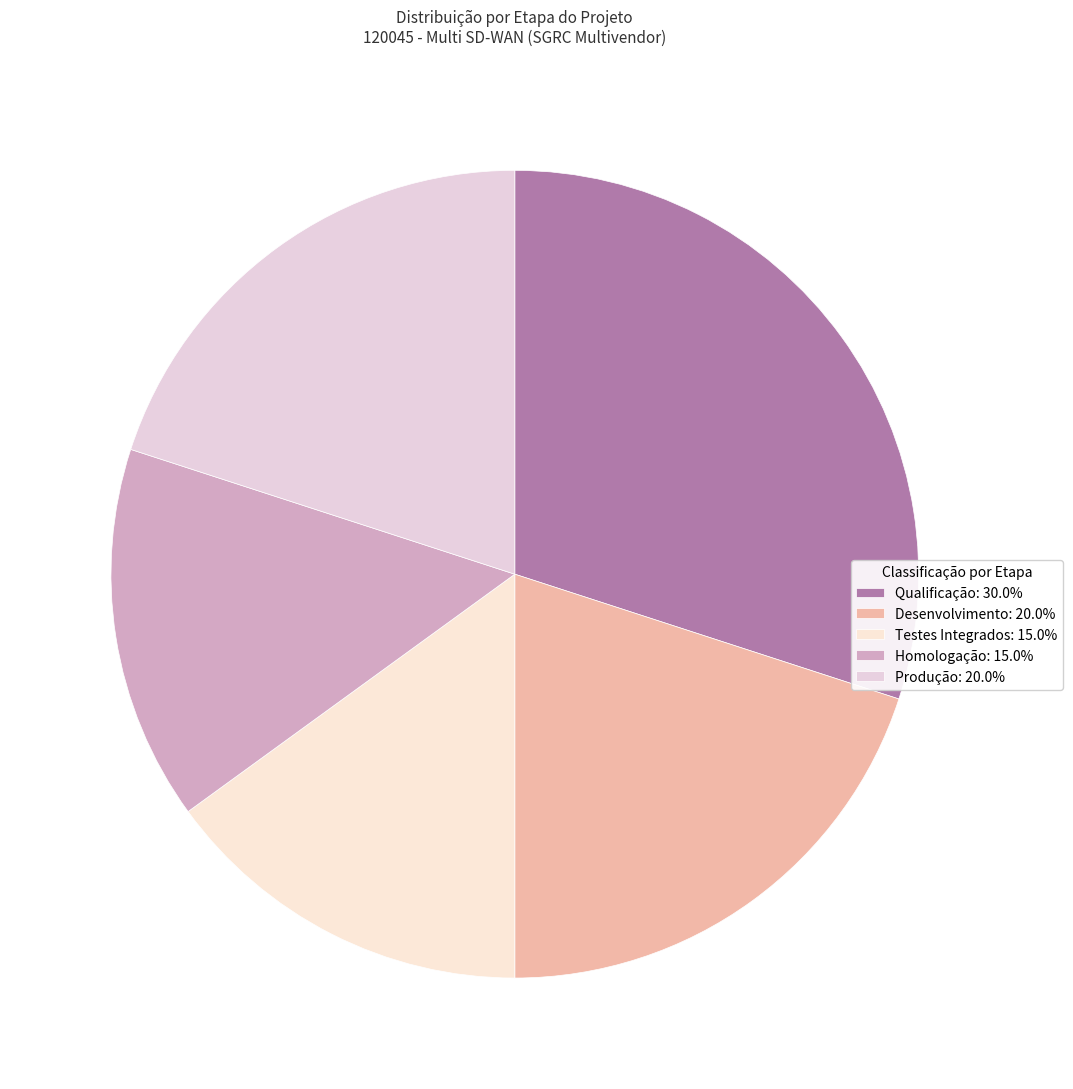

Is there any slice that represents more than half of the pie?

No